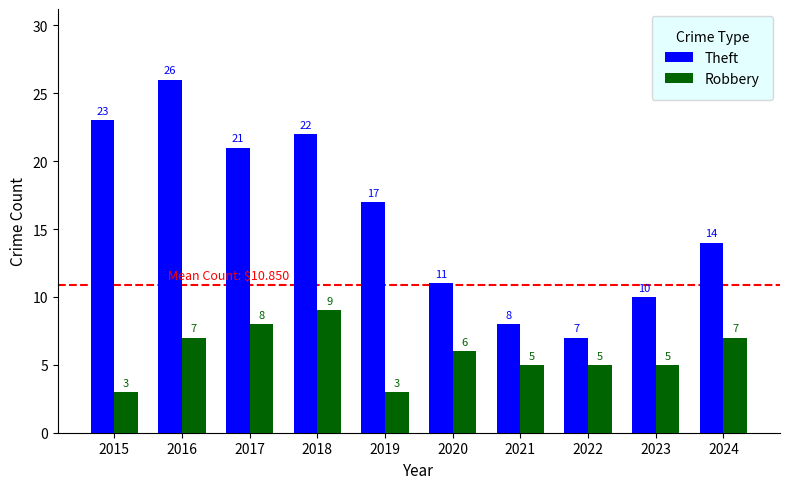

Reading left to right, what are all the values shown in this chart?

Theft: 23	26	21	22	17	11	8	7	10	14
Robbery: 3	7	8	9	3	6	5	5	5	7